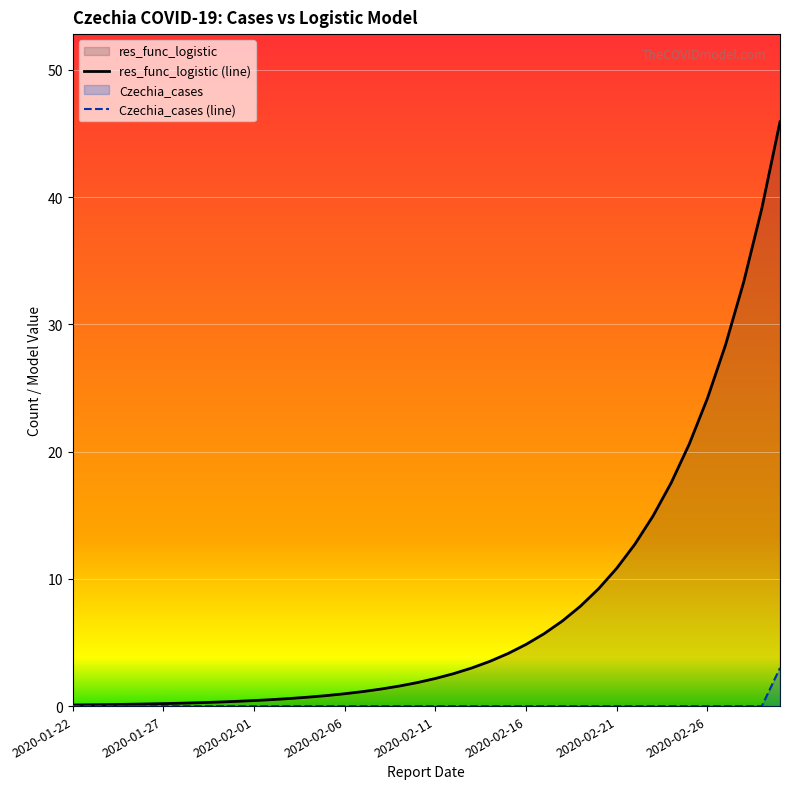

True or false: res_func_logistic and Czechia_cases intersect in this chart.

False